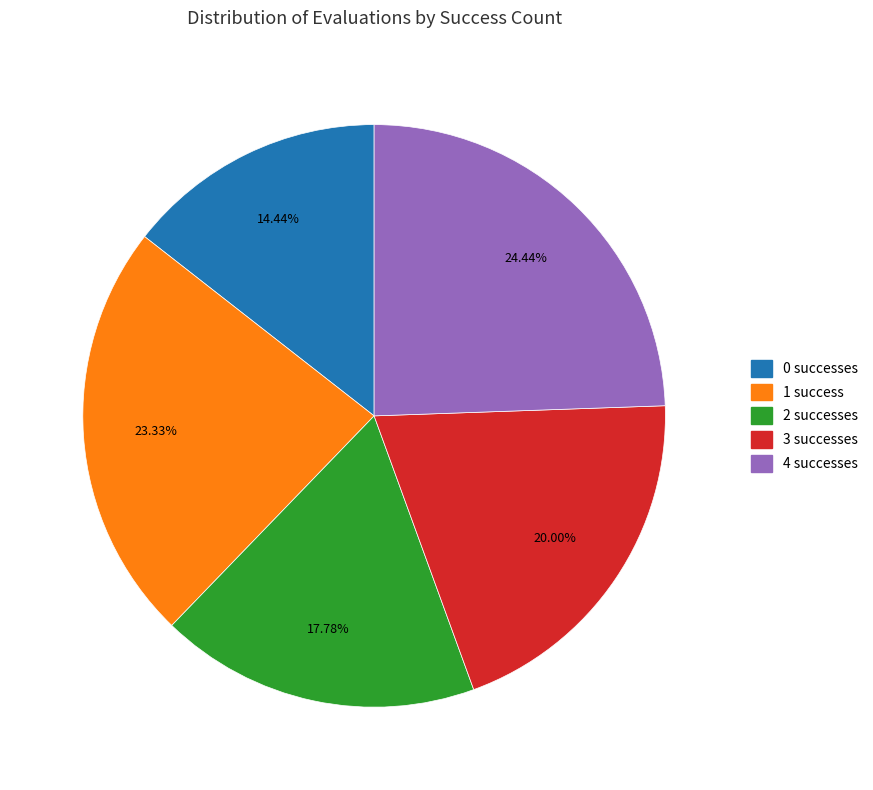

Is there any slice that represents more than half of the pie?

No